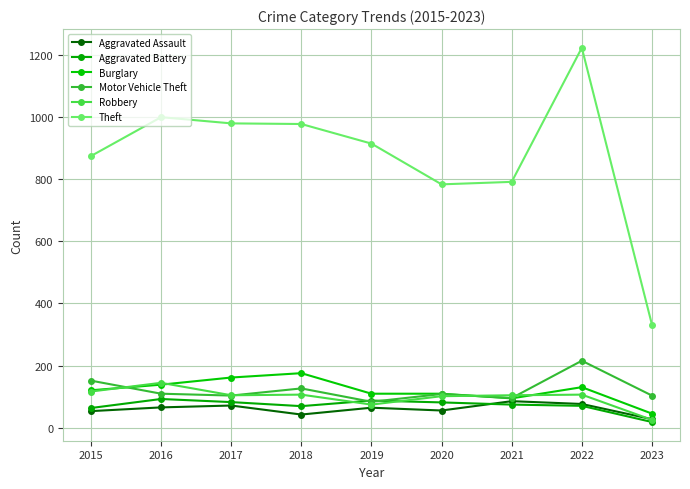

Is the value of Motor Vehicle Theft at 2022 greater than the value of Burglary at 2023?

Yes